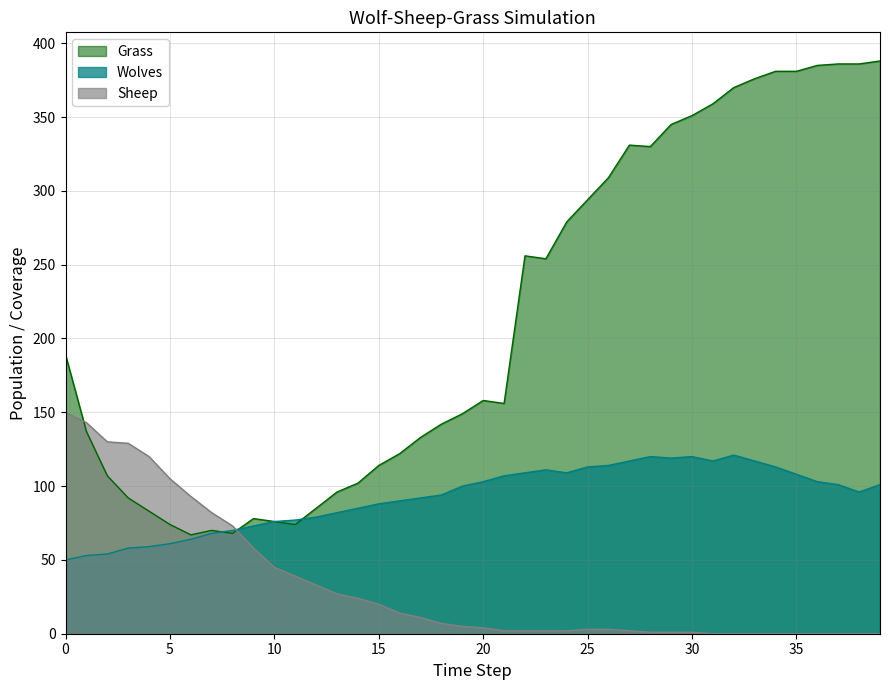

Between which two adjacent categories do Wolves and Sheep first intersect?

8 and 9